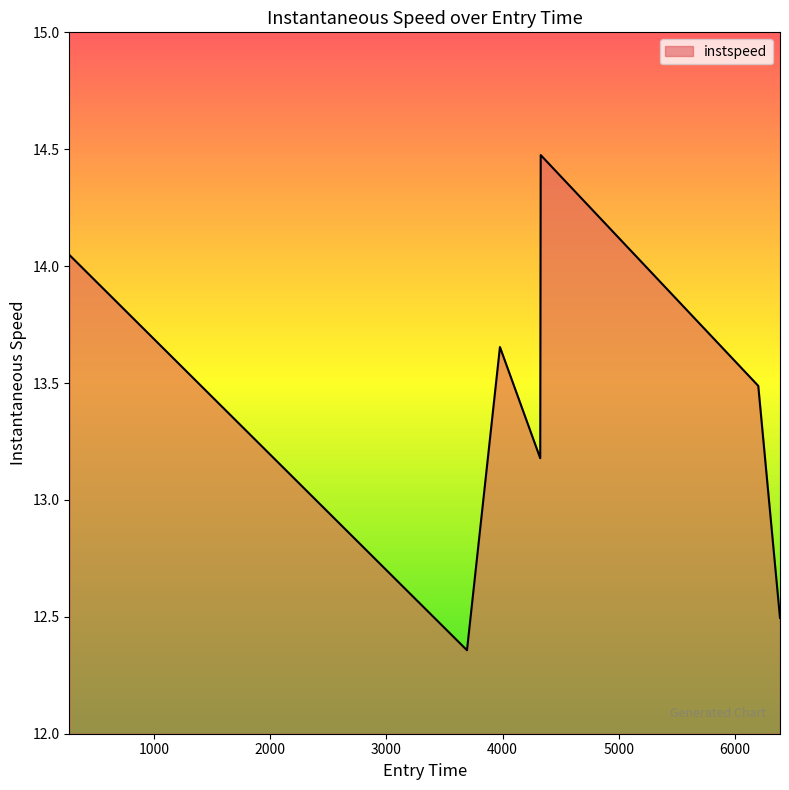

True or false: there are more than 1 points higher than both neighbors.

True